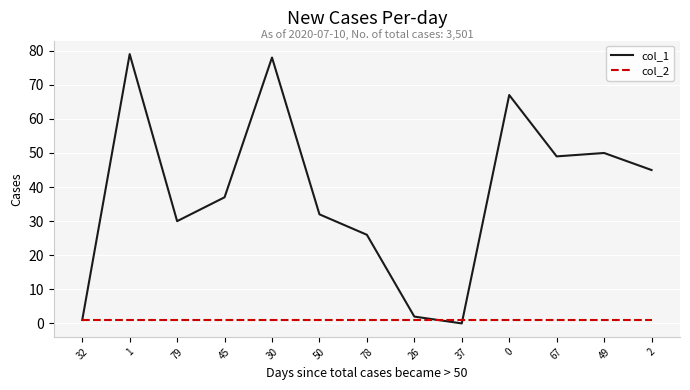

Which category has the lowest value in the col_1 series?

37